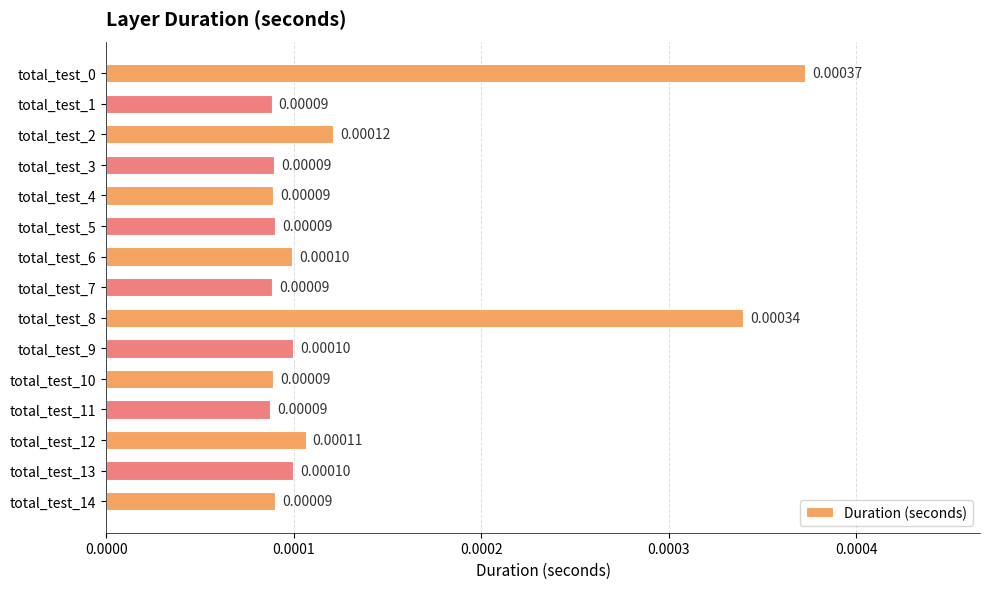

Which has a higher value, total_test_8 or total_test_2?

total_test_8